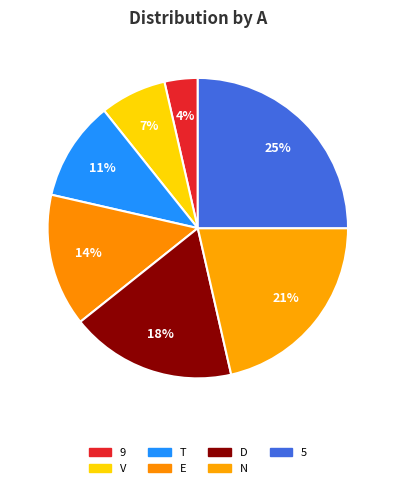

Count the number of slices in the pie.

7